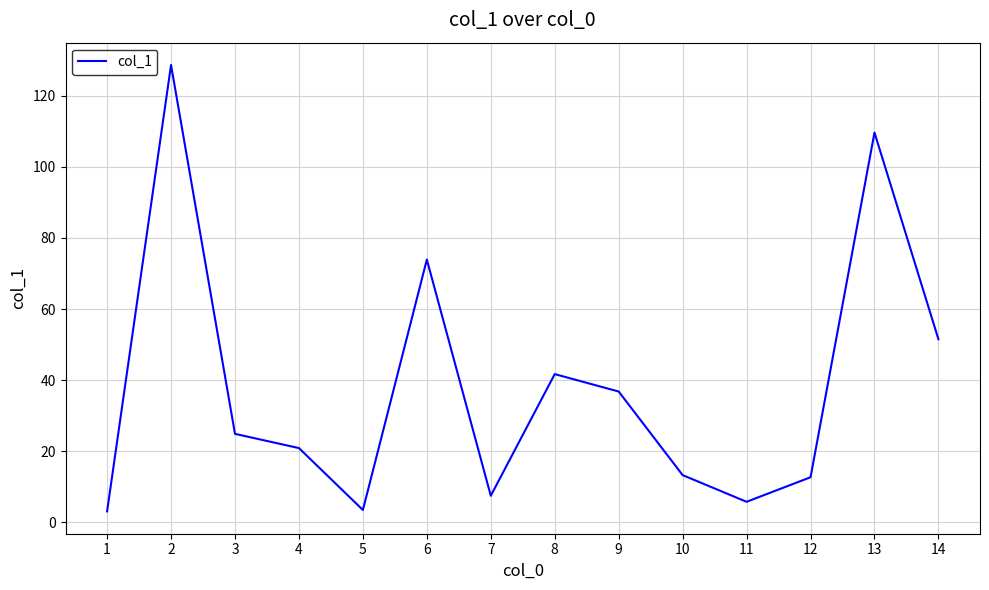

How many values are below 24?

7